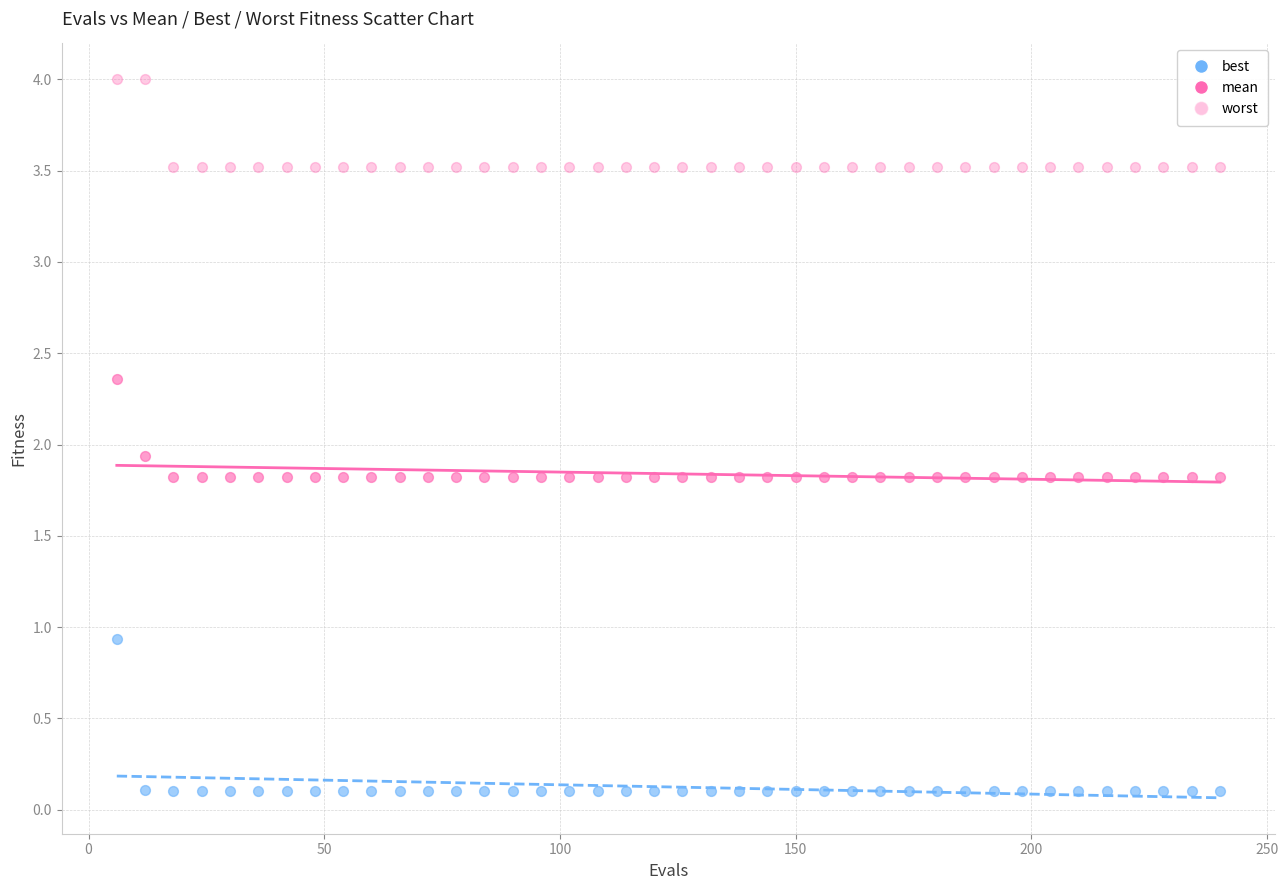

How many data points are displayed?

120